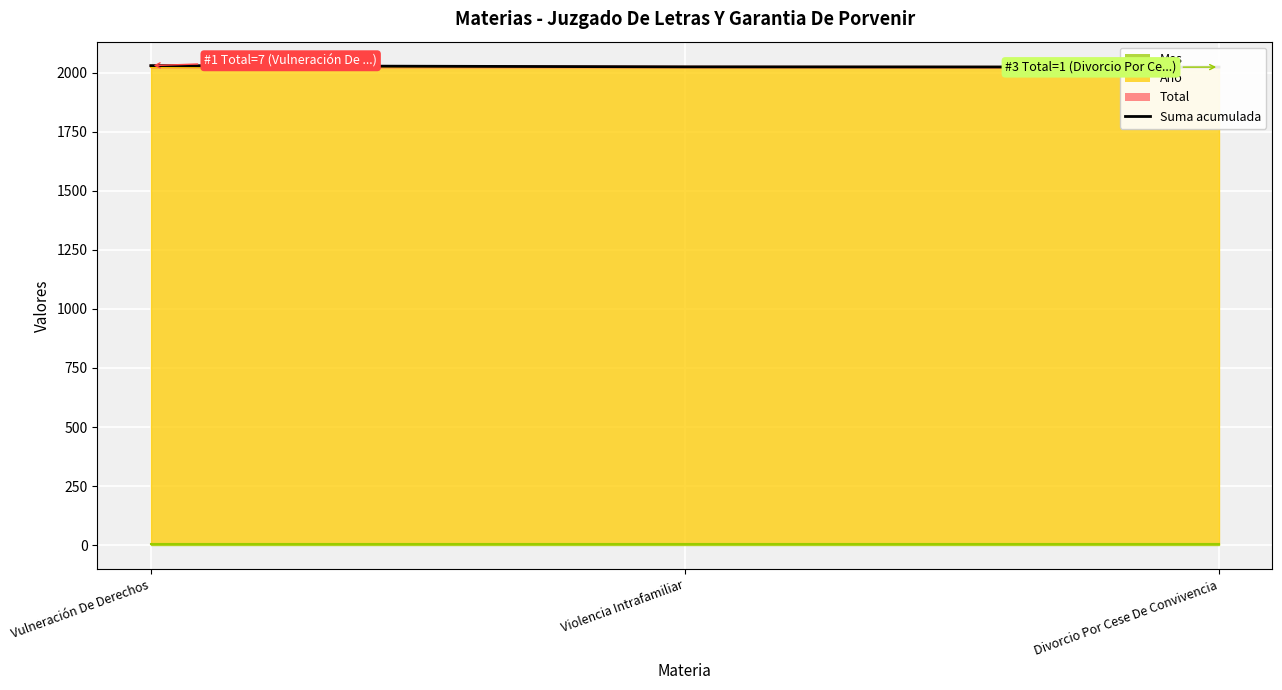

What is the change in value from Vulneración De Derechos to Violencia Intrafamiliar?

-5